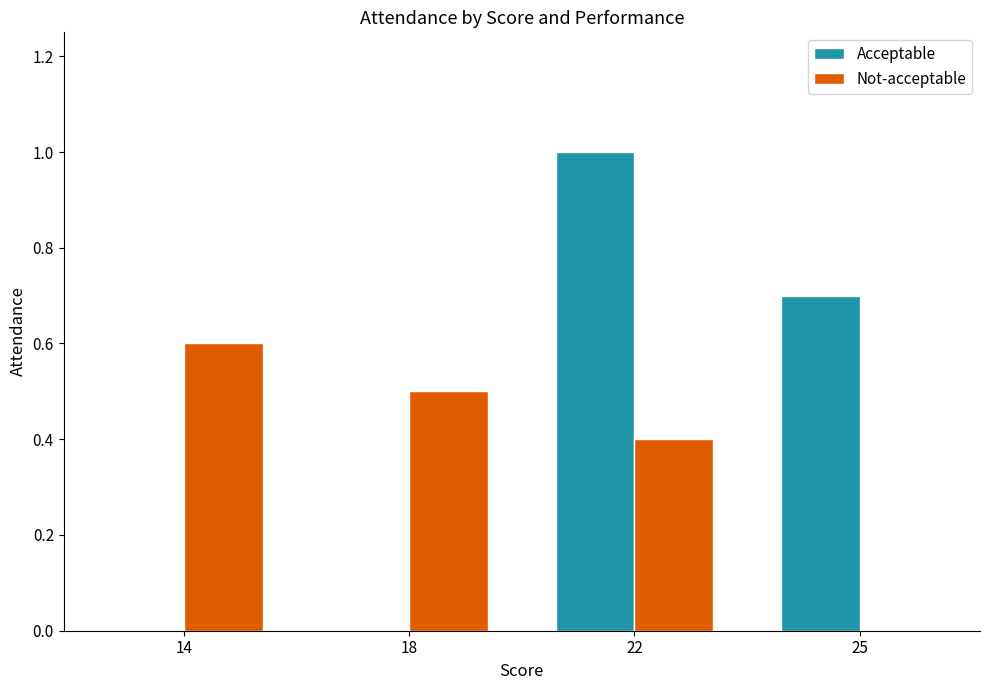

Which series has the widest spread of values?

Acceptable